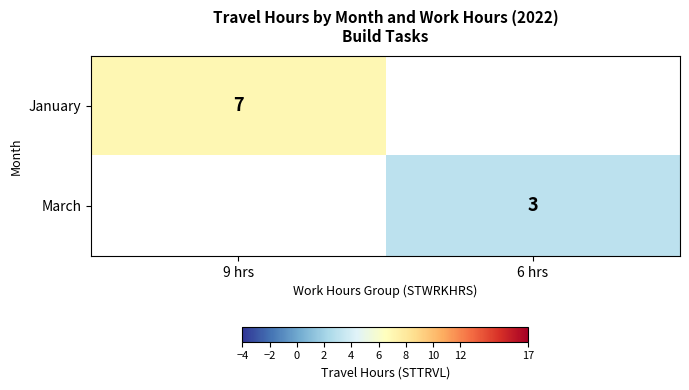

The March series shows 3 at 6 hrs. True or false?

True